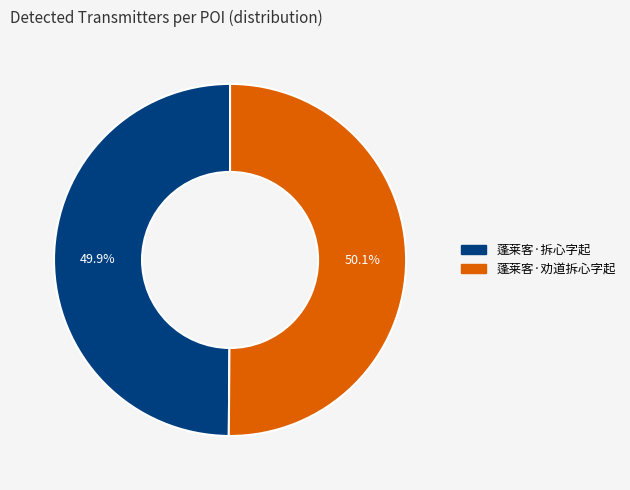

Is it true that 蓬莱客·劝道拆心字起 is 50% of the pie?

True